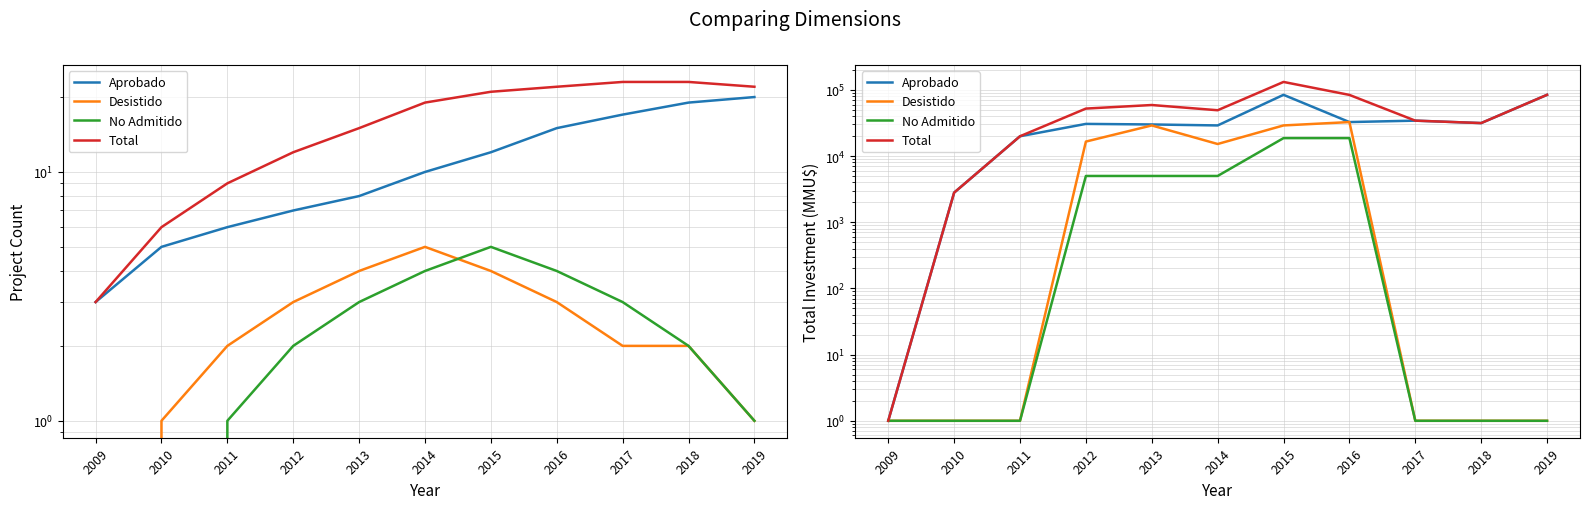

What value does the Aprobado series have at 2014, to the nearest 100?

29000